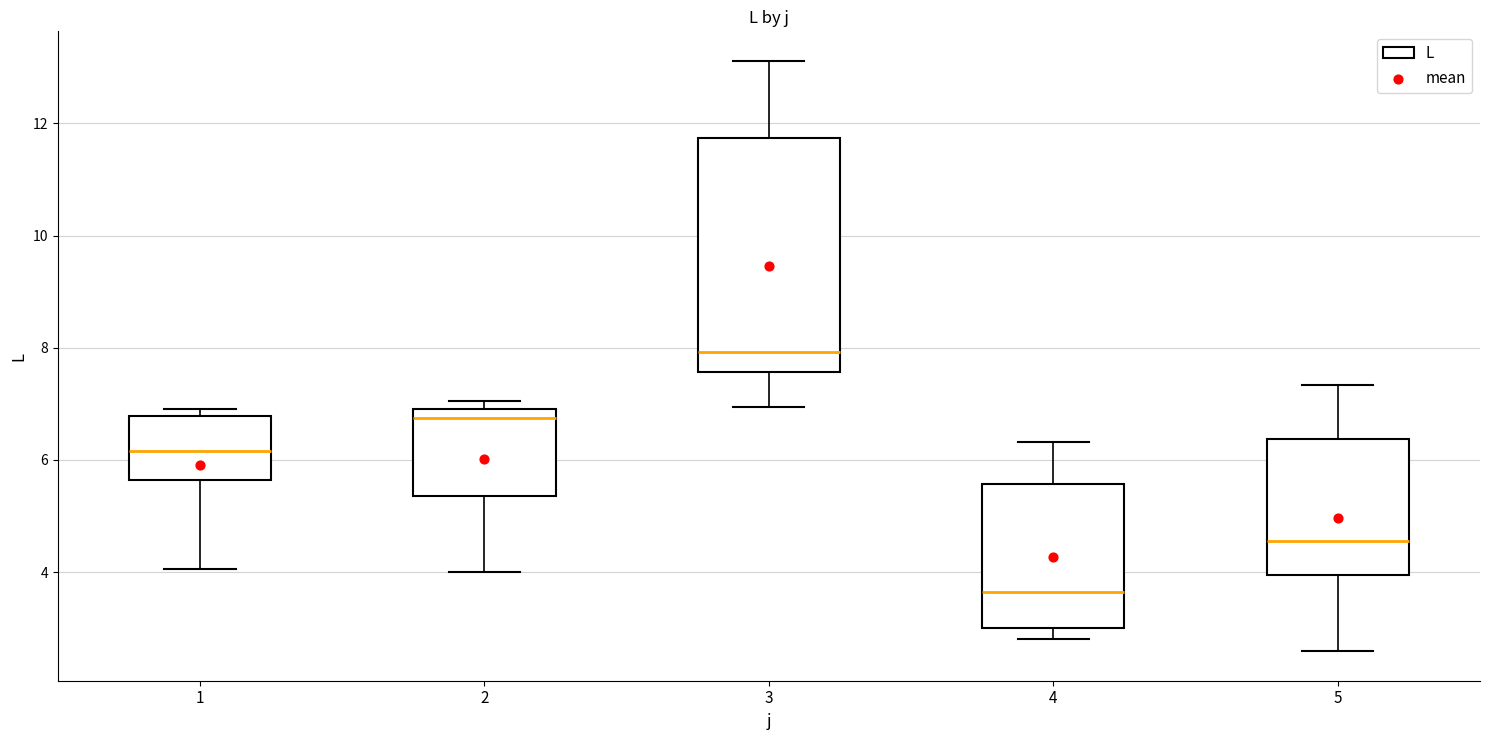

Comparing the boxes themselves (not the whiskers), which one is the tallest?

3